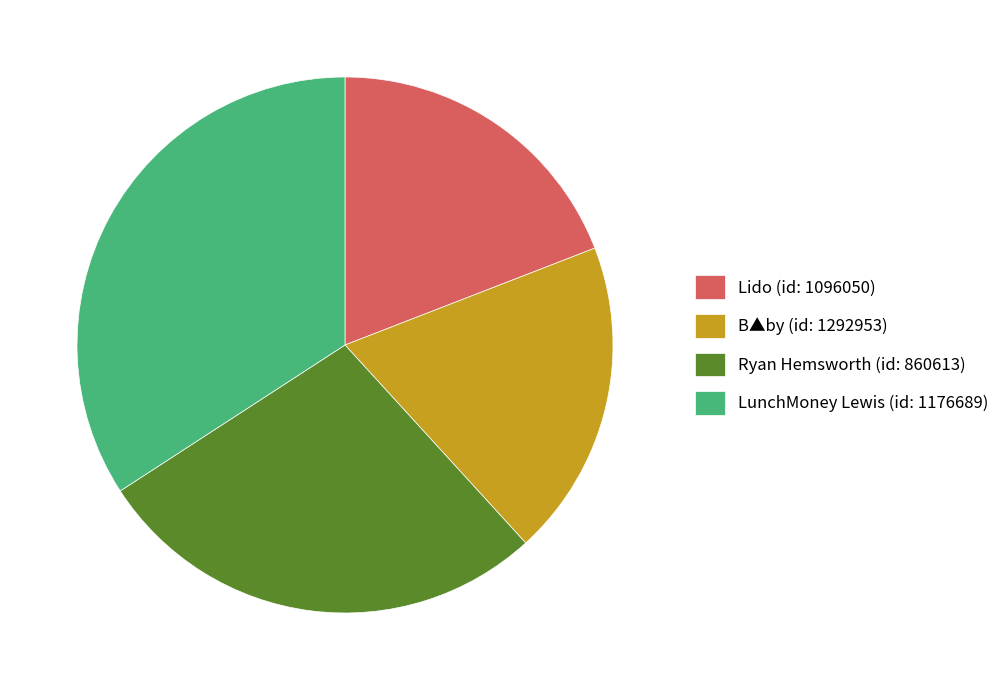

Does Ryan Hemsworth (id: 860613) account for over 50% of the chart?

No